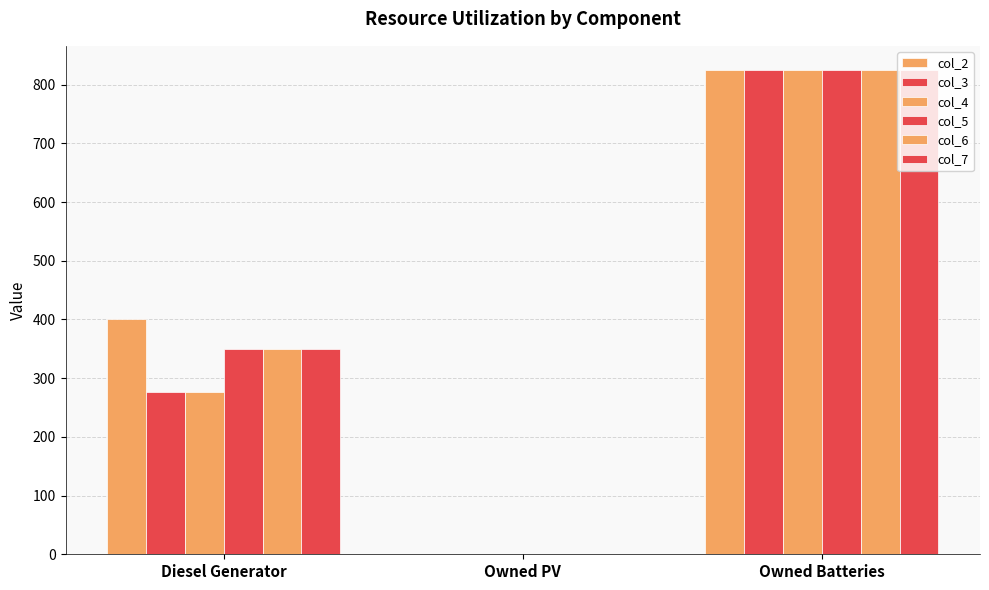

Rank the categories by col_5 value from lowest to highest.

Owned PV, Diesel Generator, Owned Batteries